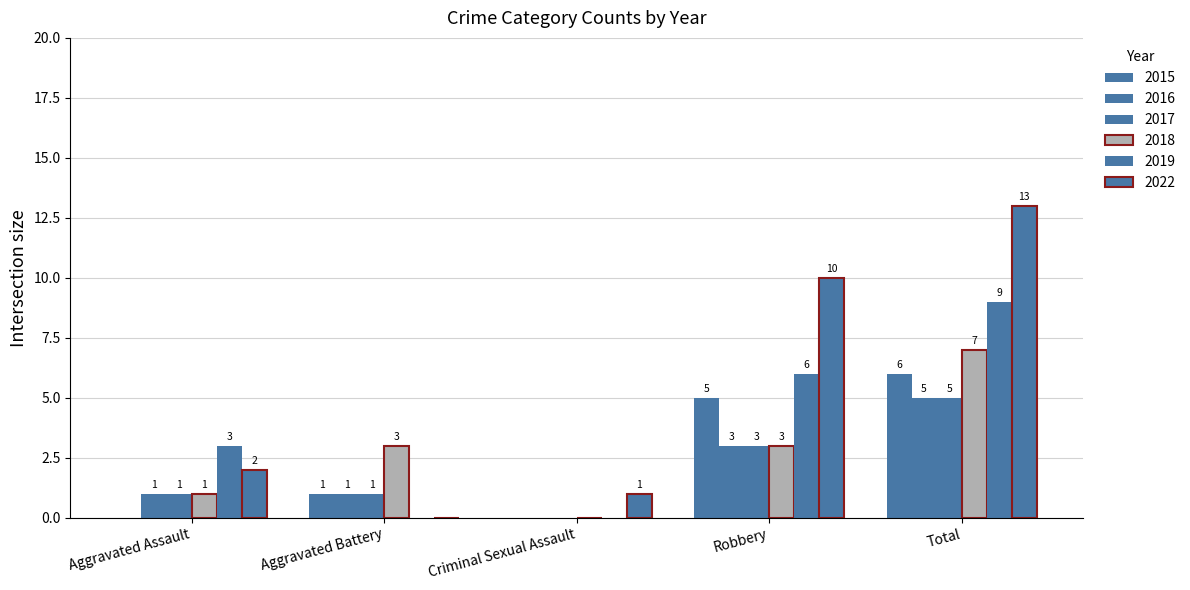

True or false: 2022 has a value of 2 at Aggravated Assault.

True